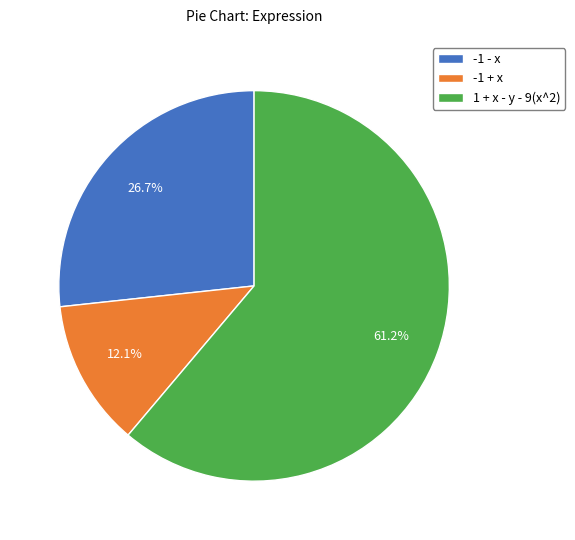

To the nearest percent, what portion does -1 - x represent?

27%